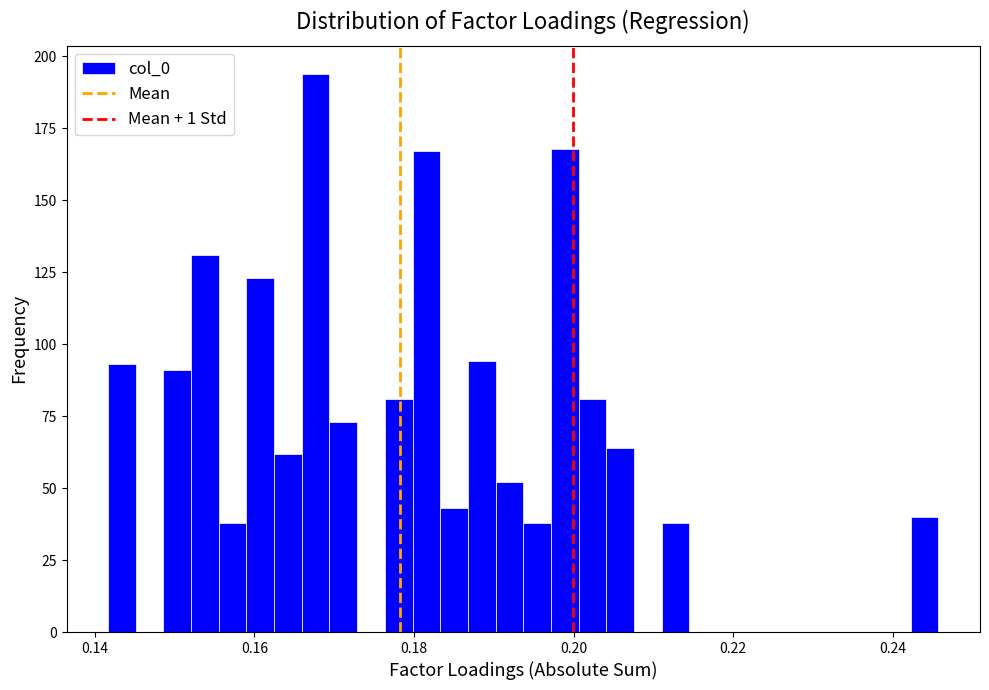

Around what value on the x-axis is the tallest bar? Give the approximate position of its centre, as read against the axis.

0.168